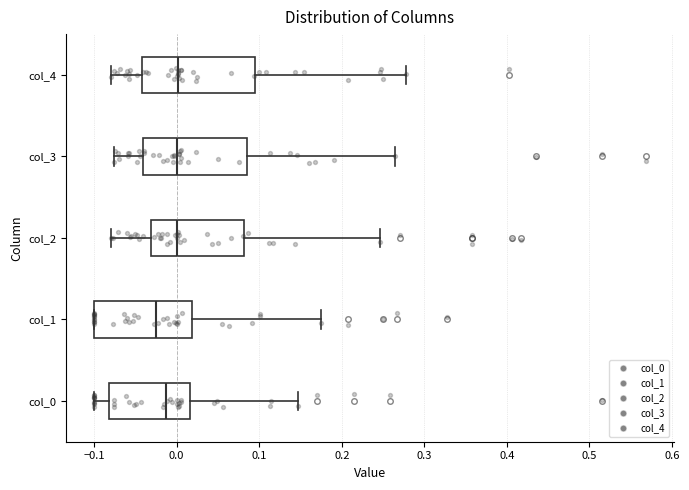

Which box's median line is the furthest to the left?

col_1